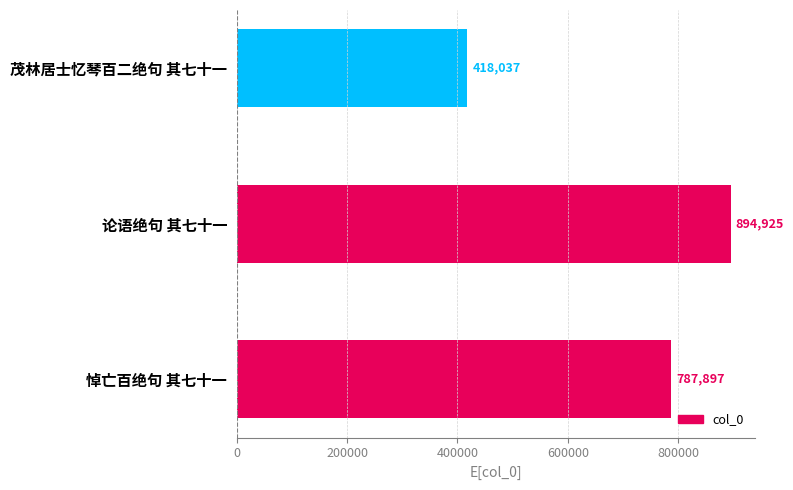

List the labels in order of value, largest first.

论语绝句 其七十一, 悼亡百绝句 其七十一, 茂林居士忆琴百二绝句 其七十一